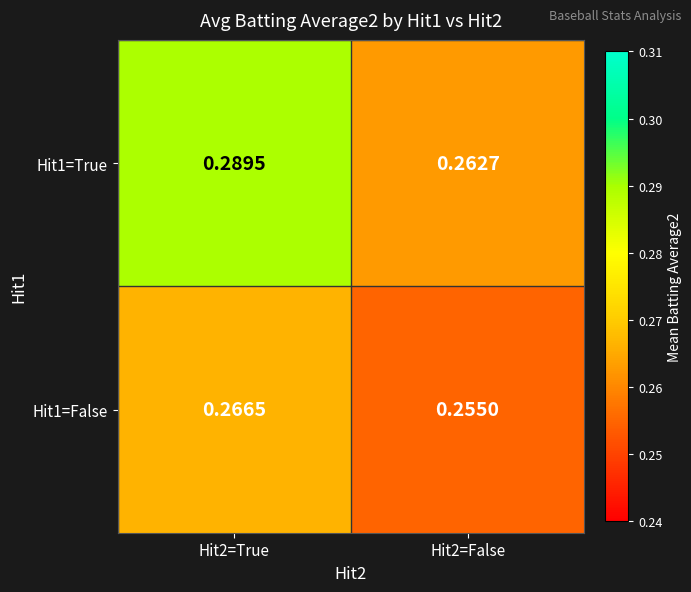

Between Hit2=True and Hit2=False, which series saw the biggest shift?

Hit1=True